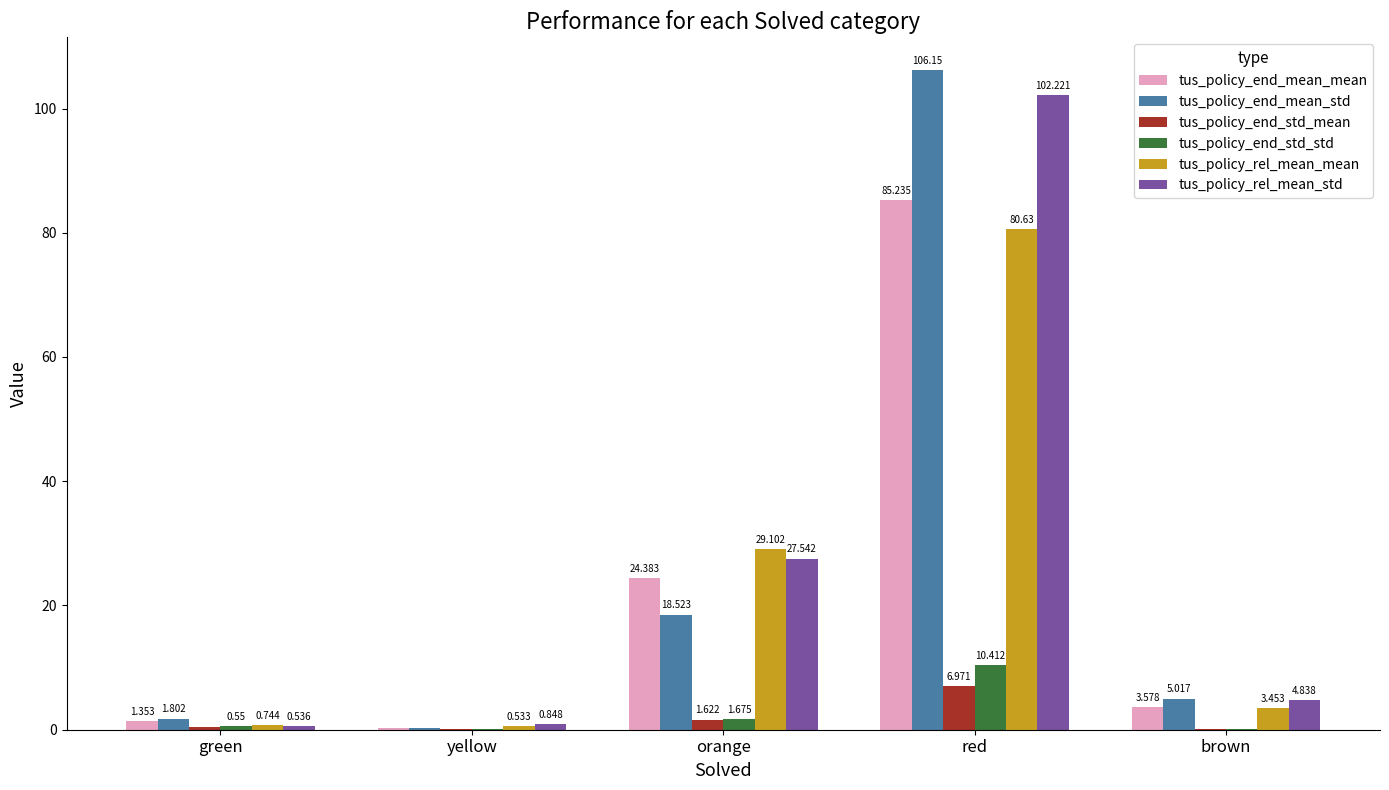

Are the bars horizontal?

No